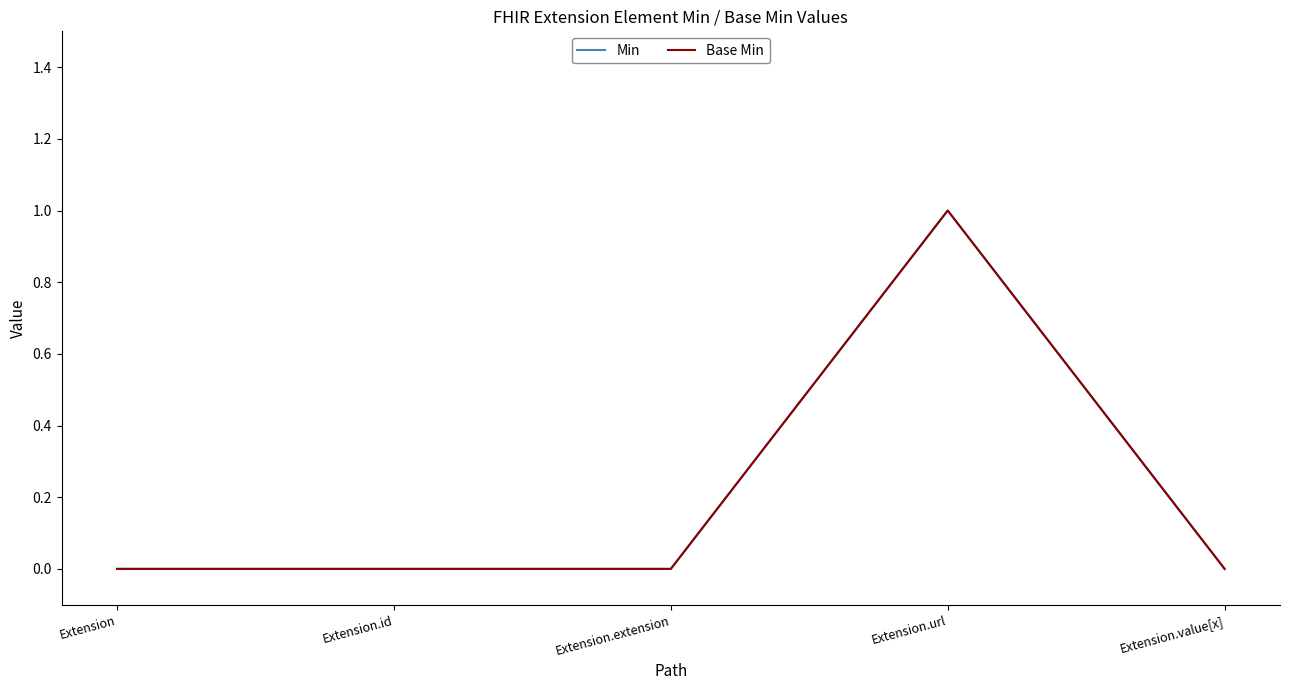

Count the Min values in the range 0 to 1.

5